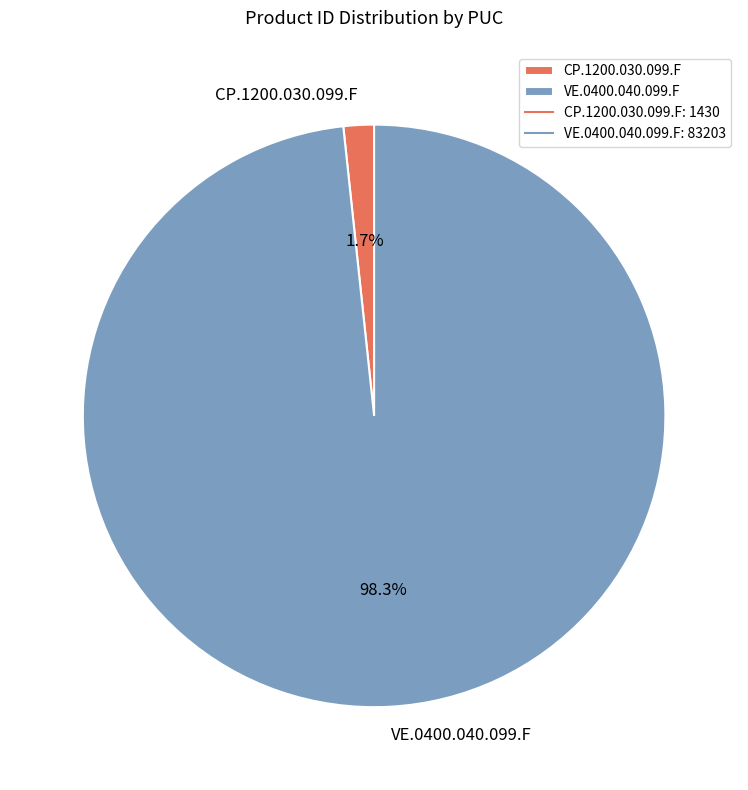

Which has a higher value, VE.0400.040.099.F or CP.1200.030.099.F?

VE.0400.040.099.F